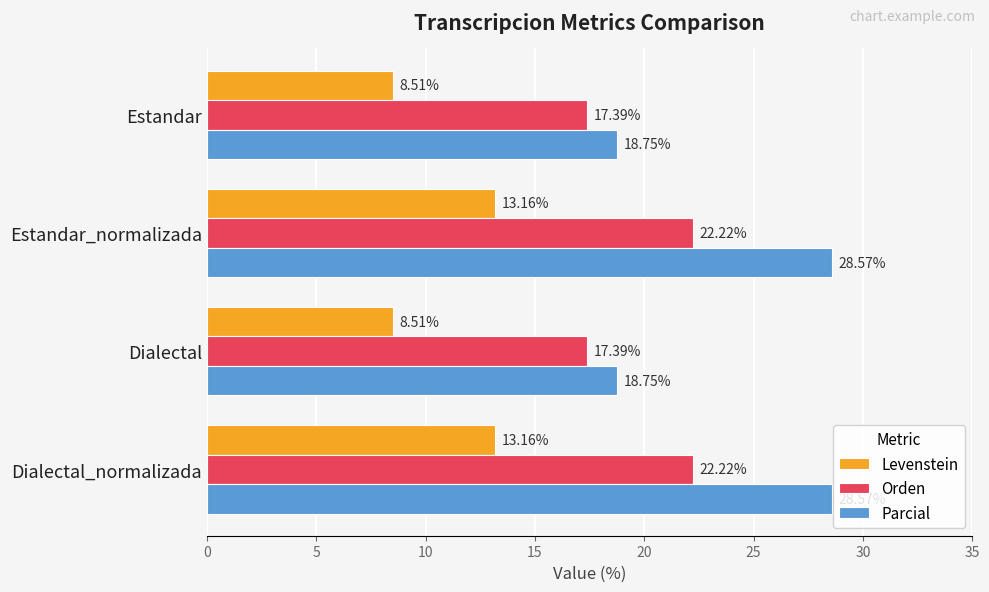

What are all the series names shown in the legend?

Levenstein, Orden, Parcial